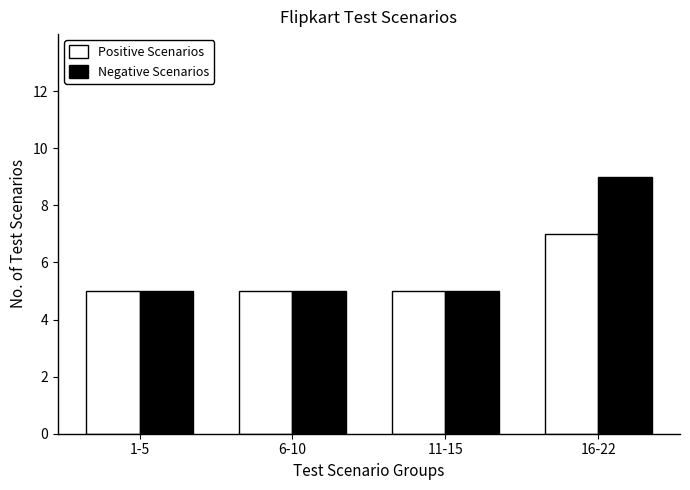

Rank the series by their maximum value, from highest to lowest.

Negative Scenarios, Positive Scenarios